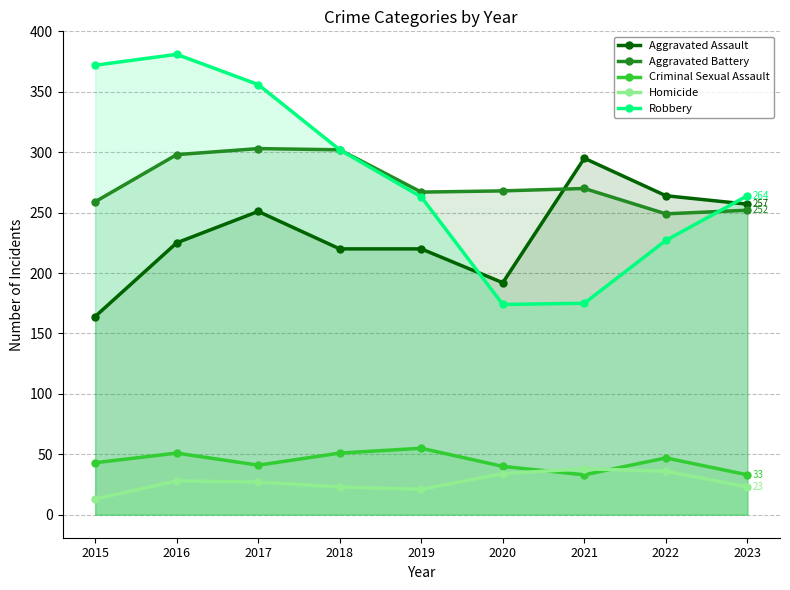

True or false: Criminal Sexual Assault and Robbery cross at least once.

False